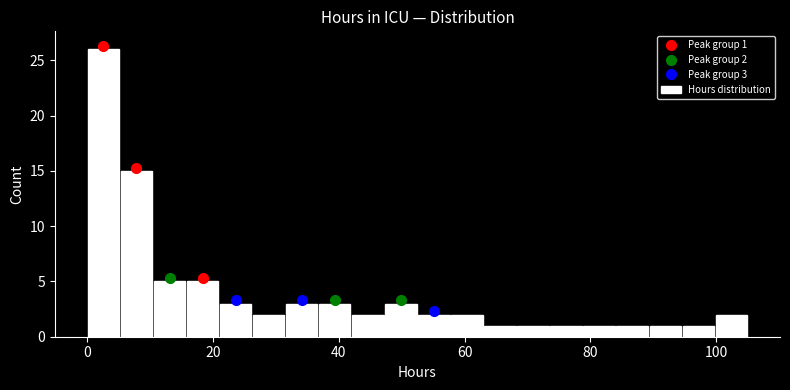

Around what value on the x-axis is the tallest bar? Give the approximate position of its centre, as read against the axis.

2